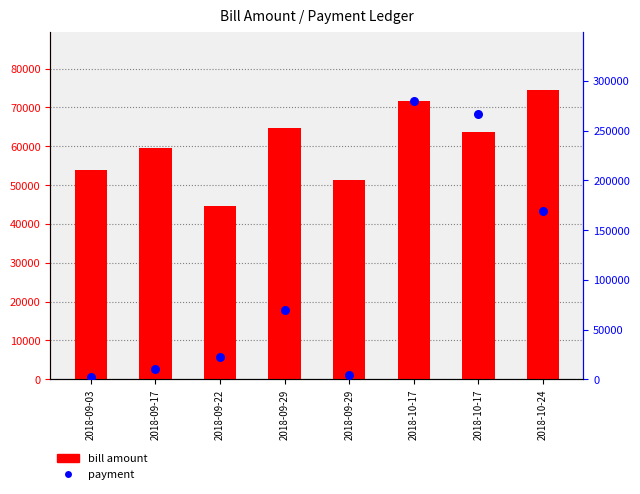

What is the total value across all series at 2018-09-29?

134720